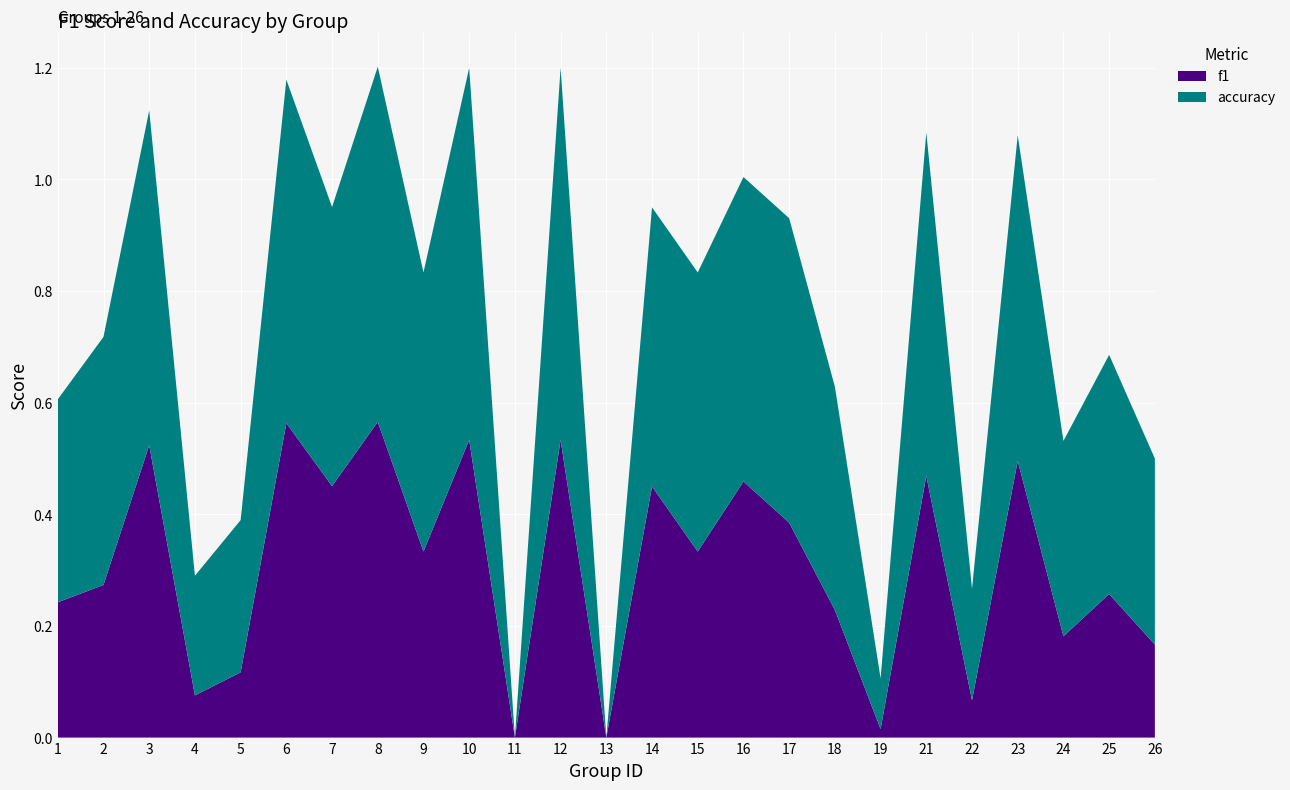

Reading right to left, extract all data points from this chart.

f1: 0.2	0.3	0.2	0.5	0.1	0.5	0.0	0.2	0.4	0.5	0.3	0.5	0.0	0.5	0.0	0.5	0.3	0.6	0.5	0.6	0.1	0.1	0.5	0.3	0.2
accuracy: 0.3	0.4	0.3	0.6	0.2	0.6	0.1	0.4	0.5	0.5	0.5	0.5	0.0	0.7	0.0	0.7	0.5	0.6	0.5	0.6	0.3	0.2	0.6	0.4	0.4